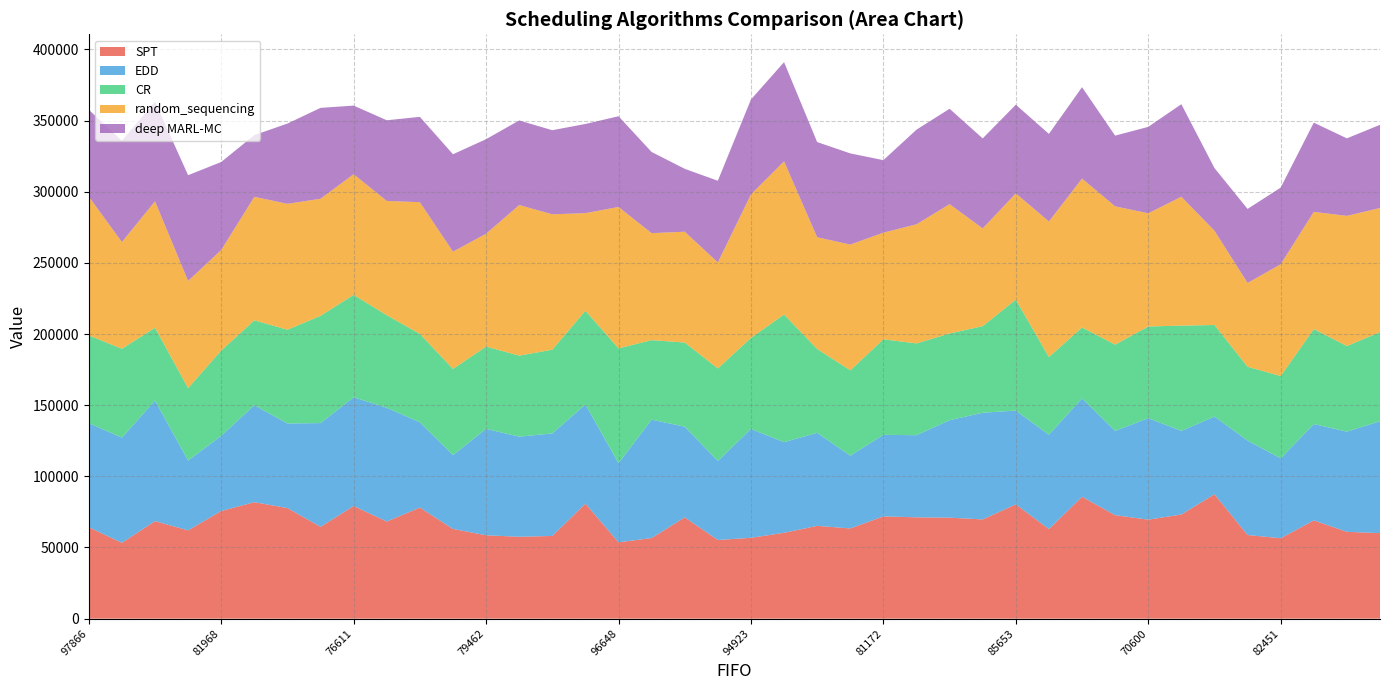

Reading left to right, transcribe all the data shown in this chart.

SPT: 97866=64254	85751=53292	105952=68527	82546=62022	81968=75635	61555=81833	83637=77709	106699=64528	76611=79141	65252=68257	67096=78048	79854=63042	79462=58578	73098=57526	98561=58119	71594=80830	96648=53624	76615=56628	98760=71183	92868=55257	94923=56794	106150=60329	78207=65204	80555=63387	81172=71848	78166=71184	66969=70954	81477=69739	85653=80288	83057=62934	85738=85656	86825=72710	70600=69555	63447=73183	98485=87416	77948=58774	82451=56495	86163=69044	55607=61010	83545=60095
EDD: 97866=73105	85751=73897	105952=84679	82546=49071	81968=52814	61555=68148	83637=59440	106699=72887	76611=76429	65252=79924	67096=59929	79854=51882	79462=74800	73098=70346	98561=72025	71594=69669	96648=55631	76615=83210	98760=63699	92868=55551	94923=76512	106150=63672	78207=65363	80555=51144	81172=57288	78166=57728	66969=68476	81477=74946	85653=65914	83057=66340	85738=69084	86825=59229	70600=71320	63447=58728	98485=54573	77948=66341	82451=56144	86163=67690	55607=70381	83545=78624
CR: 97866=61669	85751=62462	105952=51193	82546=50957	81968=59959	61555=59647	83637=65878	106699=75388	76611=71955	65252=65043	67096=62116	79854=60566	79462=57809	73098=56946	98561=58857	71594=65888	96648=80672	76615=55874	98760=59131	92868=65031	94923=63970	106150=89706	78207=58914	80555=59986	81172=67164	78166=64482	66969=60951	81477=60852	85653=77960	83057=54538	85738=49882	86825=60611	70600=64432	63447=74002	98485=64349	77948=51893	82451=57831	86163=66780	55607=60195	83545=62617
random_sequencing: 97866=97566	85751=75007	105952=88879	82546=75292	81968=70632	61555=86783	83637=88468	106699=82254	76611=84787	65252=80269	67096=92552	79854=82381	79462=79290	73098=105820	98561=95120	71594=68543	96648=99357	76615=75144	98760=77876	92868=74461	94923=100833	106150=107634	78207=78516	80555=88347	81172=74907	78166=83717	66969=90874	81477=68670	85653=74660	83057=95274	85738=104614	86825=97169	70600=79532	63447=90564	98485=66252	77948=58877	82451=78559	86163=82328	55607=91426	83545=87214
deep MARL-MC: 97866=61000	85751=71162	105952=69997	82546=74239	81968=61840	61555=43345	83637=56376	106699=63848	76611=48179	65252=56708	67096=59950	79854=68434	79462=66433	73098=59428	98561=59092	71594=62654	96648=63742	76615=57048	98760=44190	92868=57379	94923=66652	106150=69707	78207=66880	80555=64048	81172=50959	78166=66467	66969=67018	81477=63234	85653=62316	83057=61530	85738=64200	86825=49674	70600=60720	63447=65010	98485=44035	77948=52020	82451=53827	86163=62675	55607=54470	83545=58444